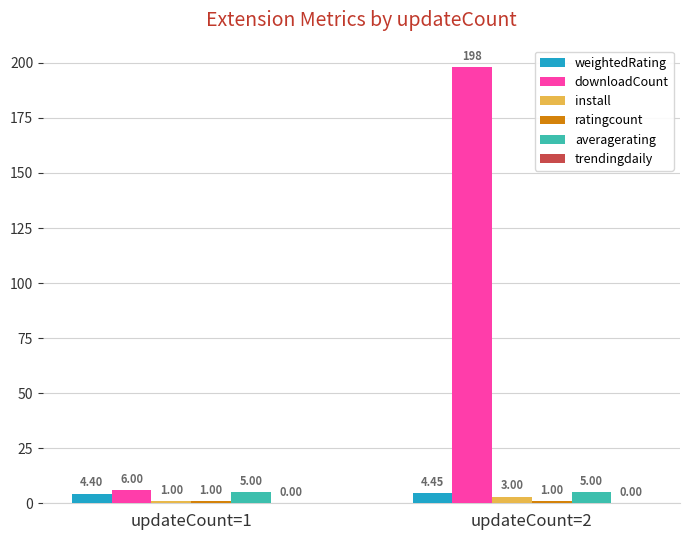

Count the number of data series in this chart.

5